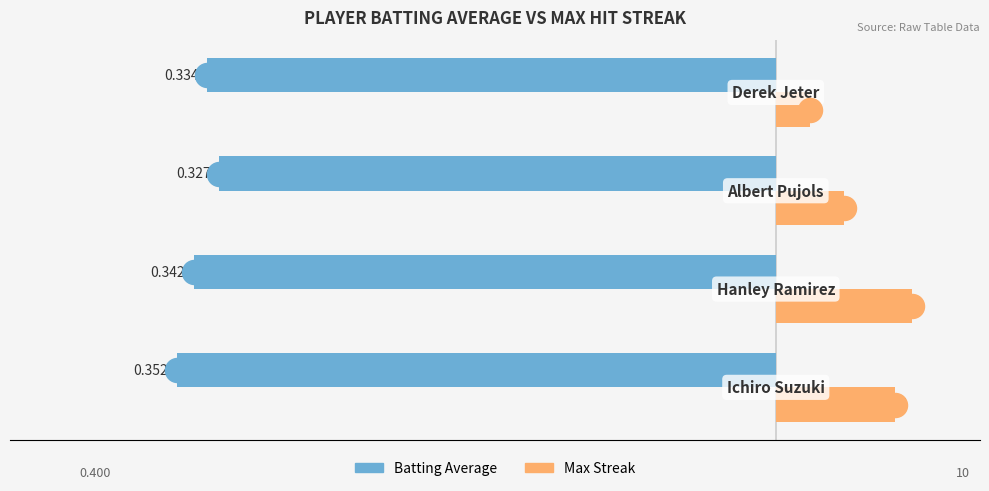

At how many categories does at least one series exceed -11?

4